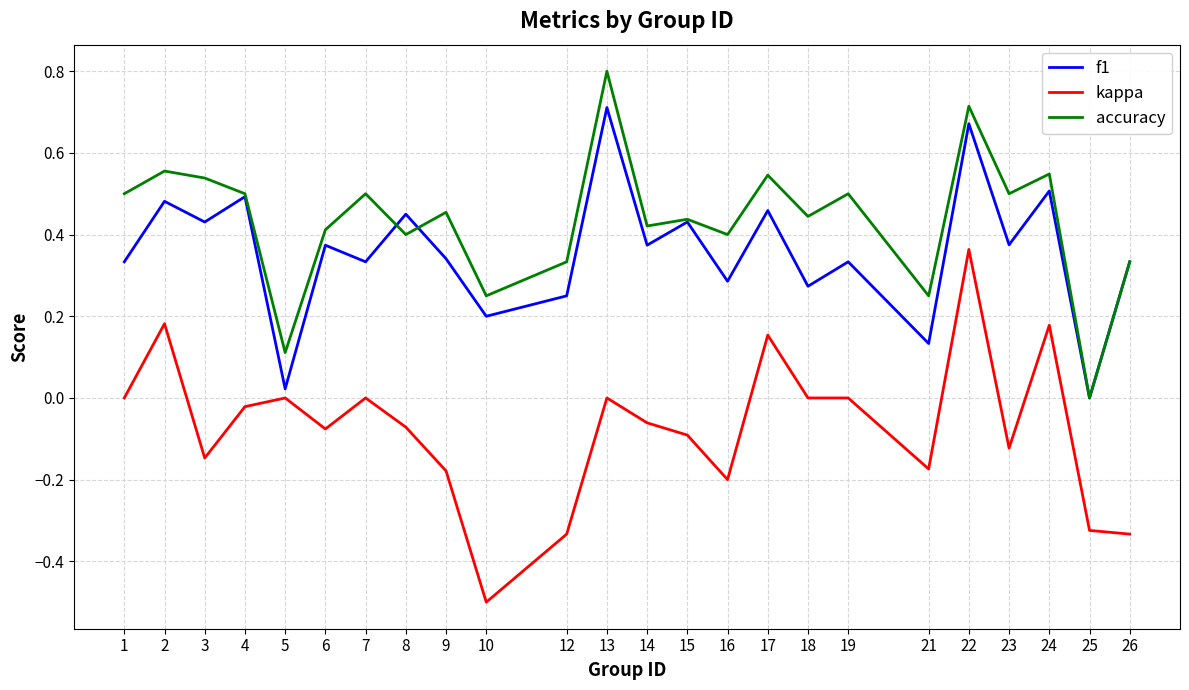

Rank the series by their average value, from highest to lowest.

accuracy, f1, kappa